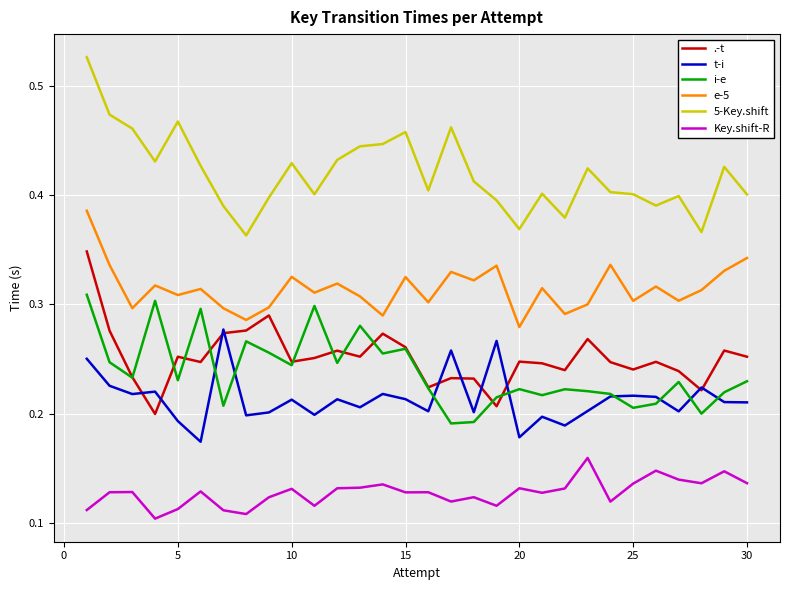

Which series has the largest range (max minus min)?

5-Key.shift